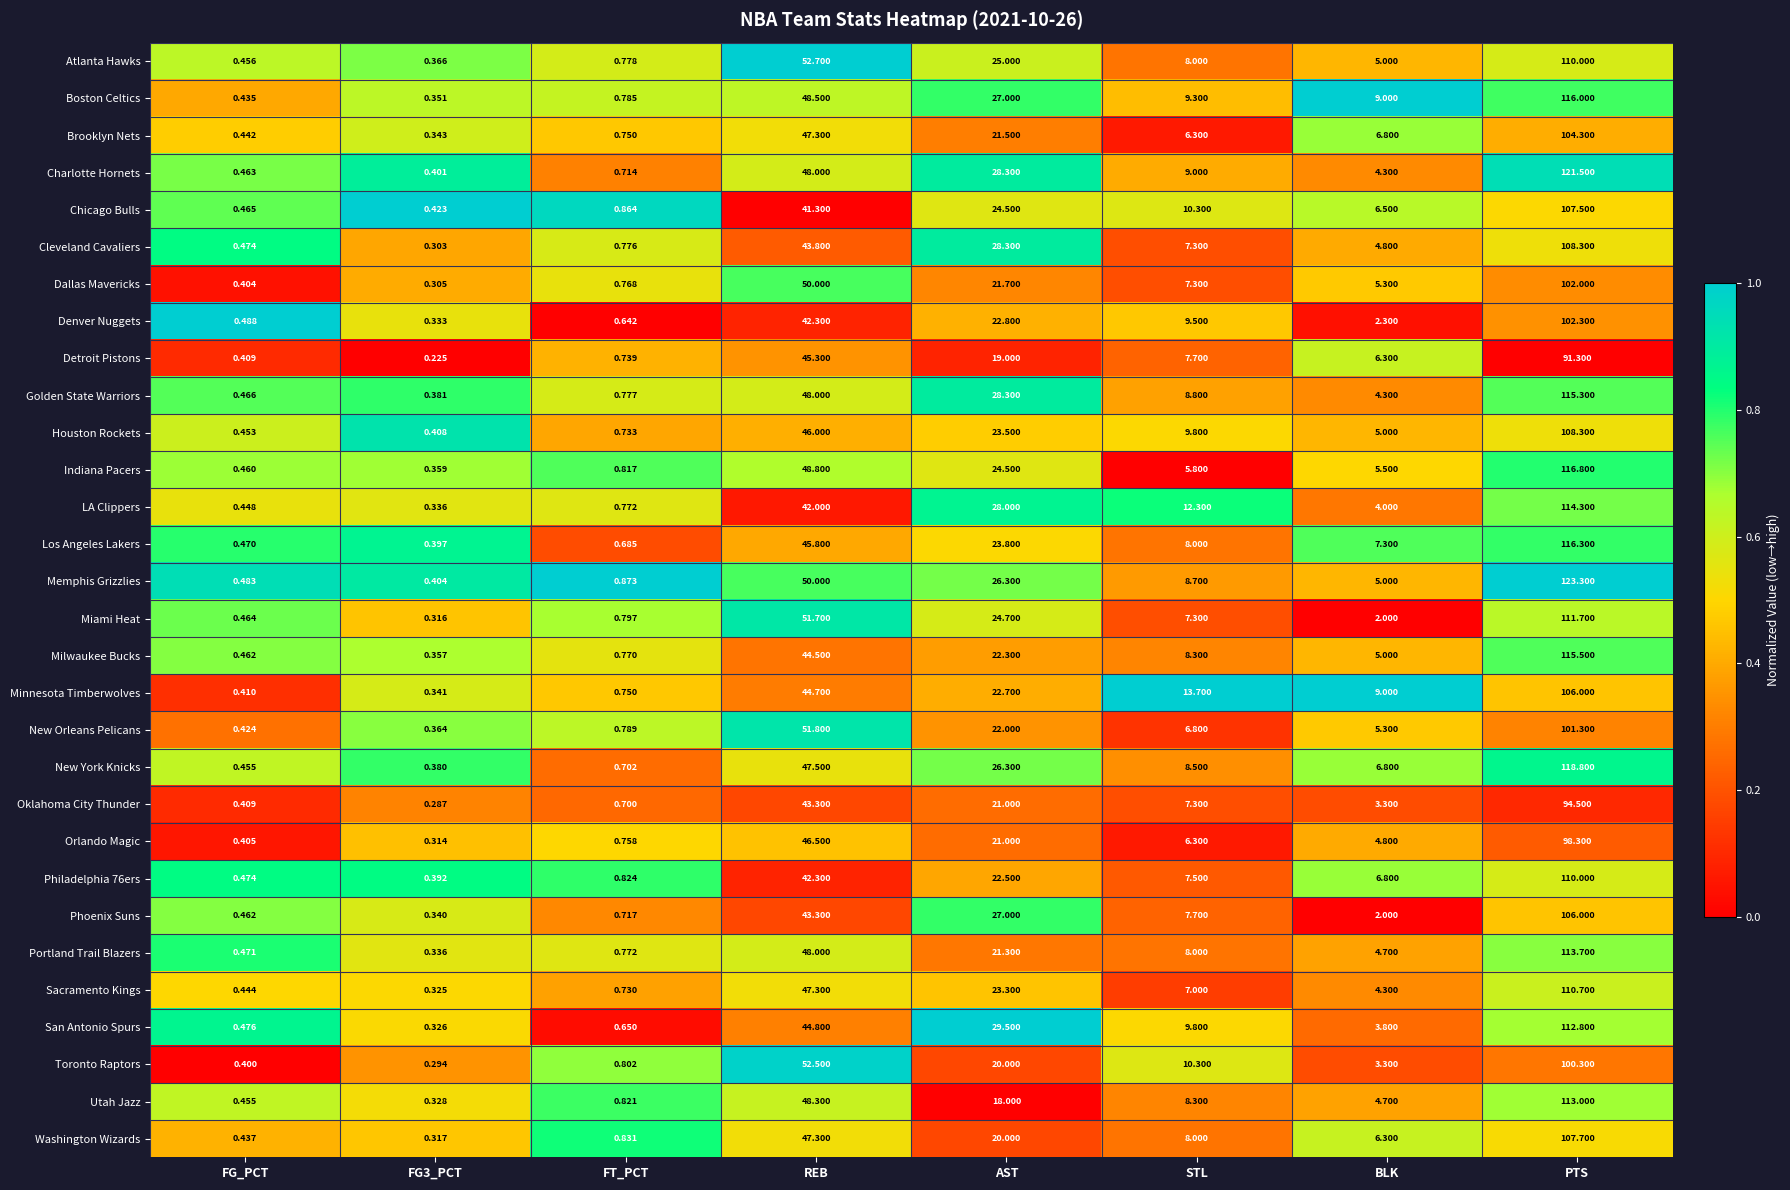

Where does the Los Angeles Lakers series first go above 8?

REB